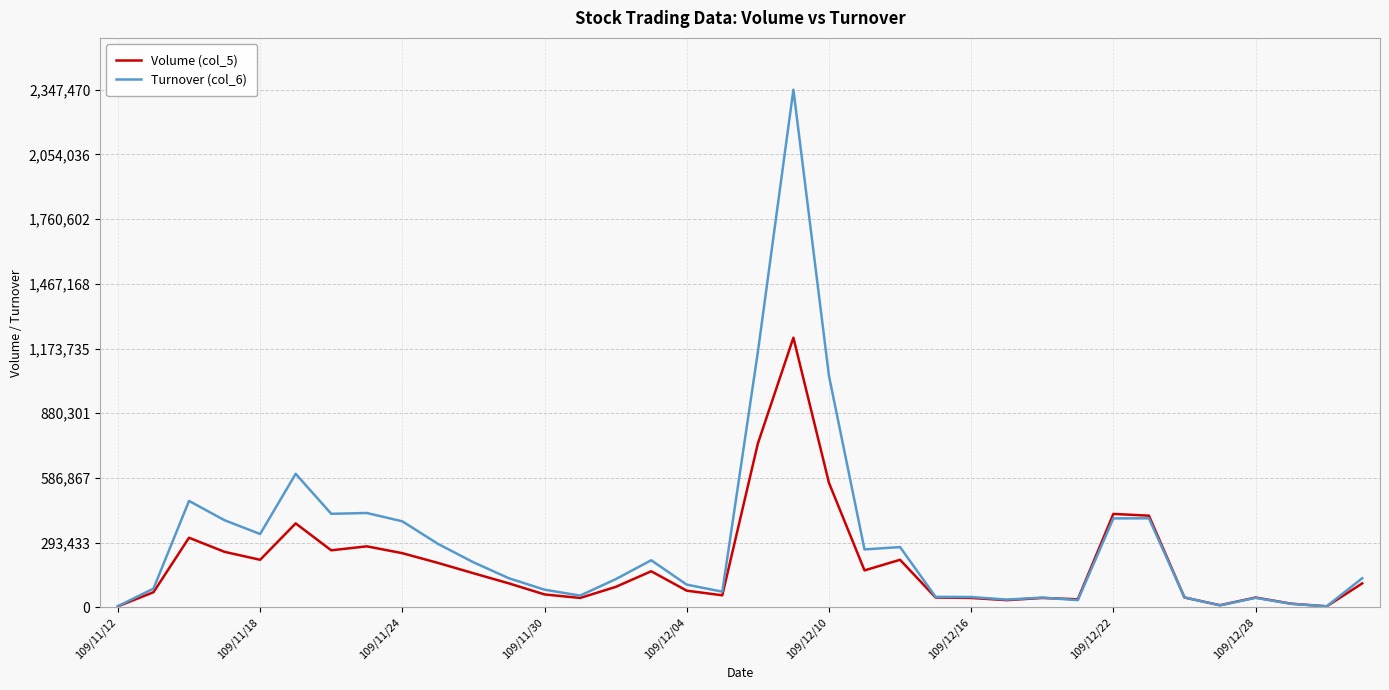

Which series has the largest range (max minus min)?

Turnover (col_6)